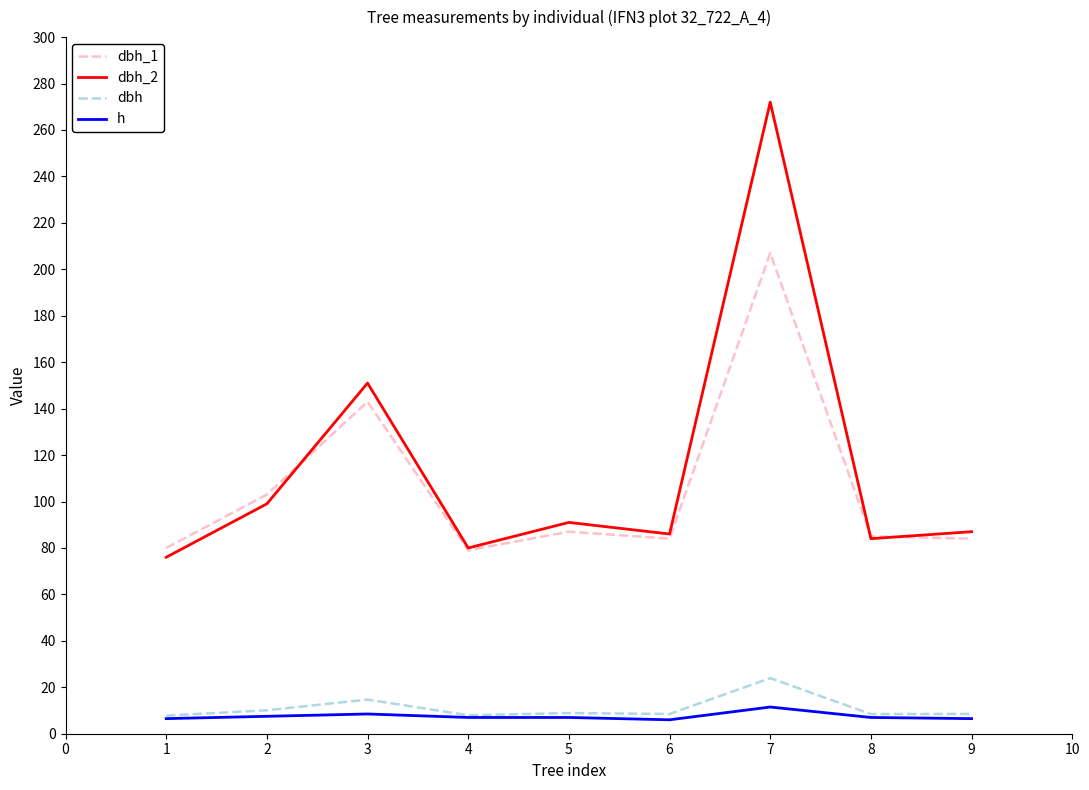

What is the spread (max minus min) of values at 6?

80.0